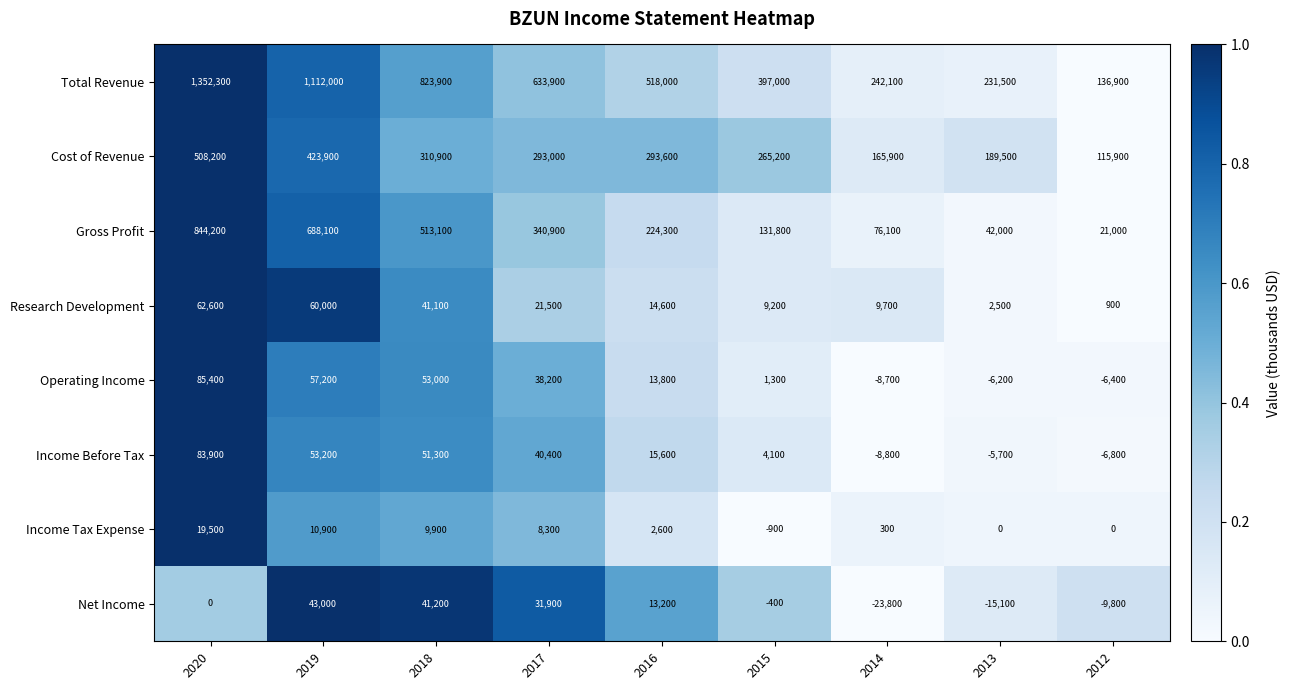

What is the smallest value displayed?

-23800